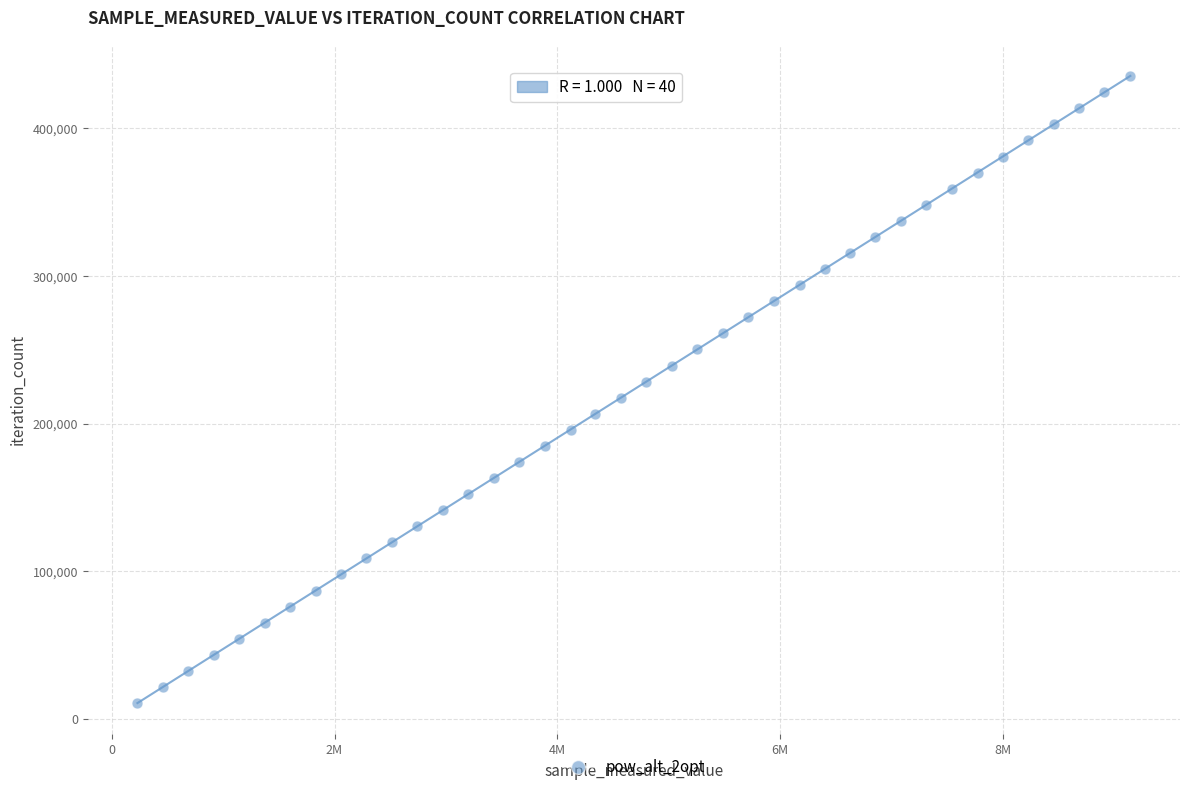

What is the range of Y values (max minus min)?

424476